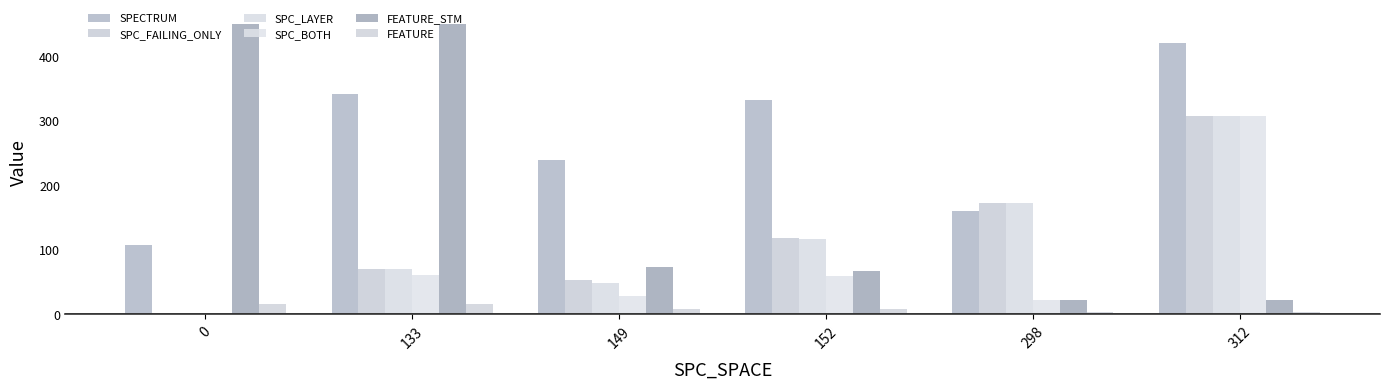

Is the value of SPC_FAILING_ONLY at 133 greater than the value of FEATURE at 152?

Yes